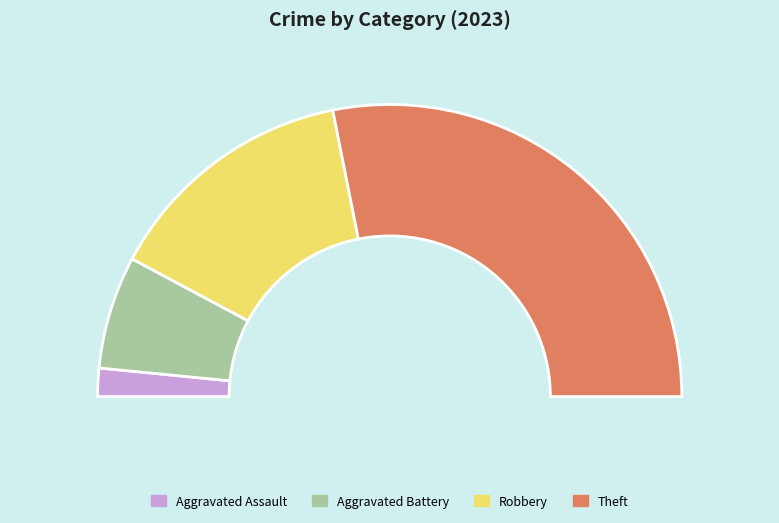

The Theft slice represents 56% of the pie. True or false?

True